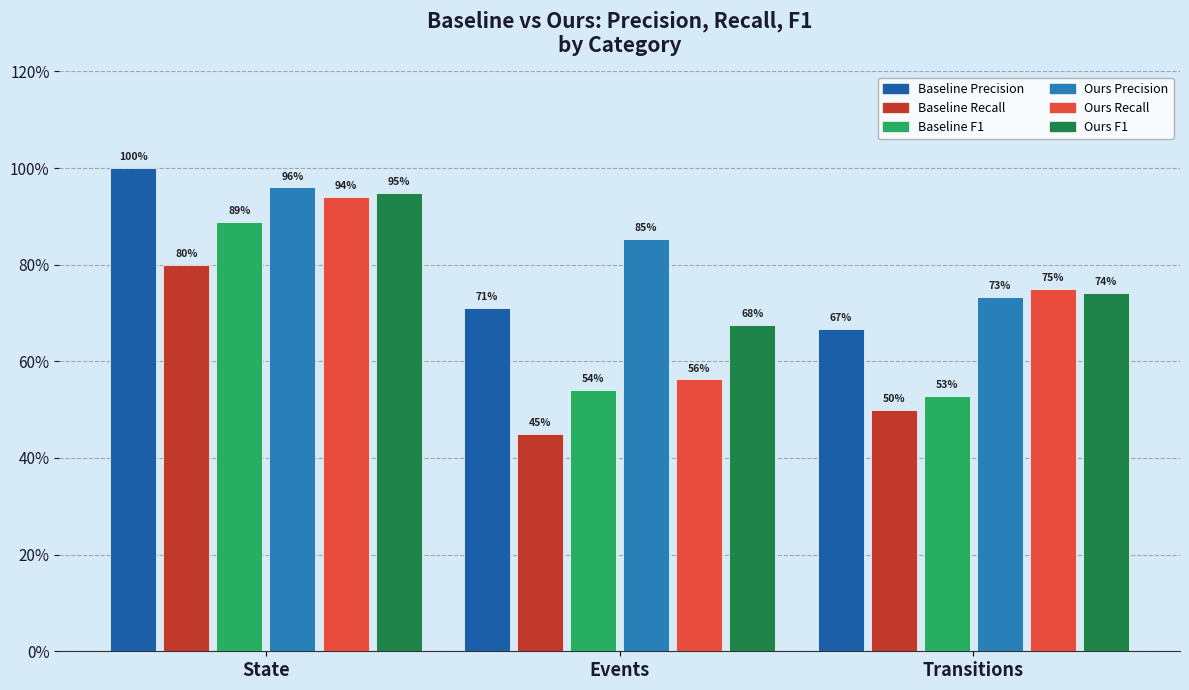

At which category is the sum across all series the highest?

State